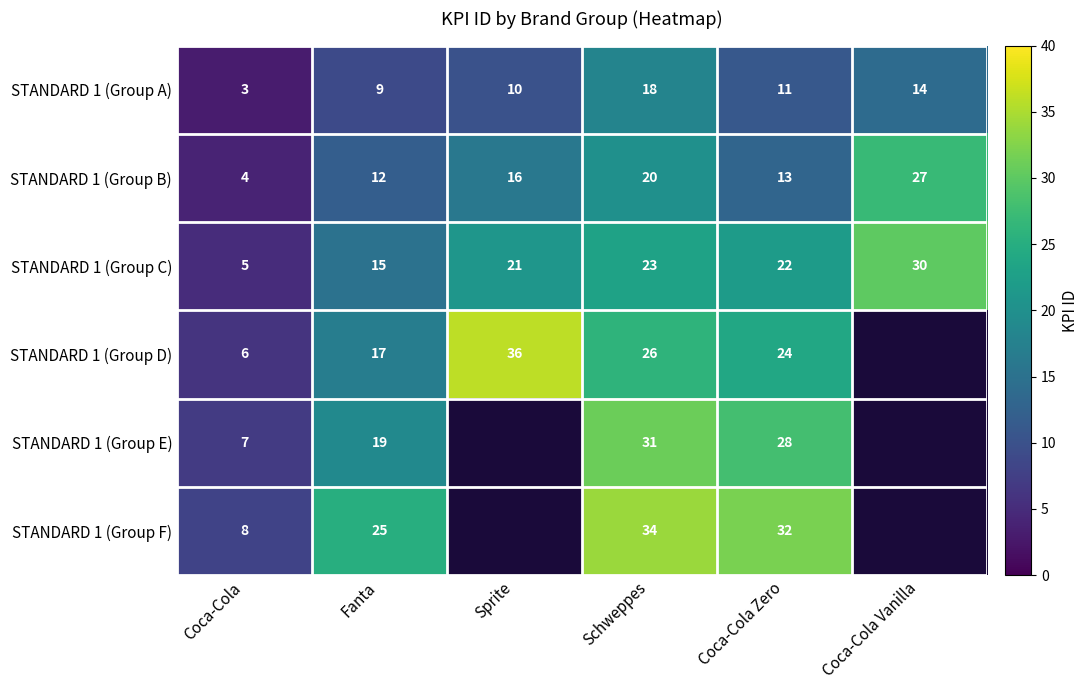

Is it true that STANDARD 1 (Group A) equals 6.3 at Coca-Cola Vanilla?

False